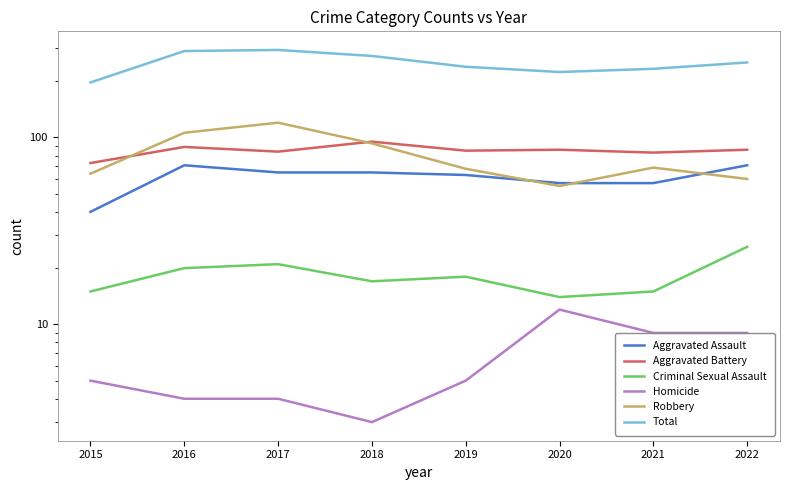

Reading left to right, what are all the values shown in this chart?

Aggravated Assault: 40	71	65	65	63	57	57	71
Aggravated Battery: 73	89	84	95	85	86	83	86
Criminal Sexual Assault: 15	20	21	17	18	14	15	26
Homicide: 5	4	4	3	5	12	9	9
Robbery: 64	106	120	93	68	55	69	60
Total: 197	290	294	273	239	224	233	252